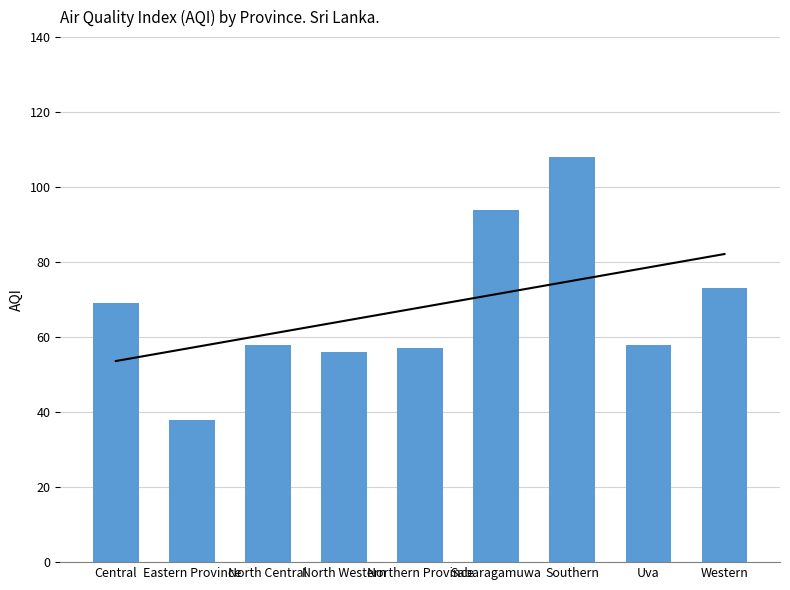

What is the difference between the values at Sabaragamuwa and Southern?

14